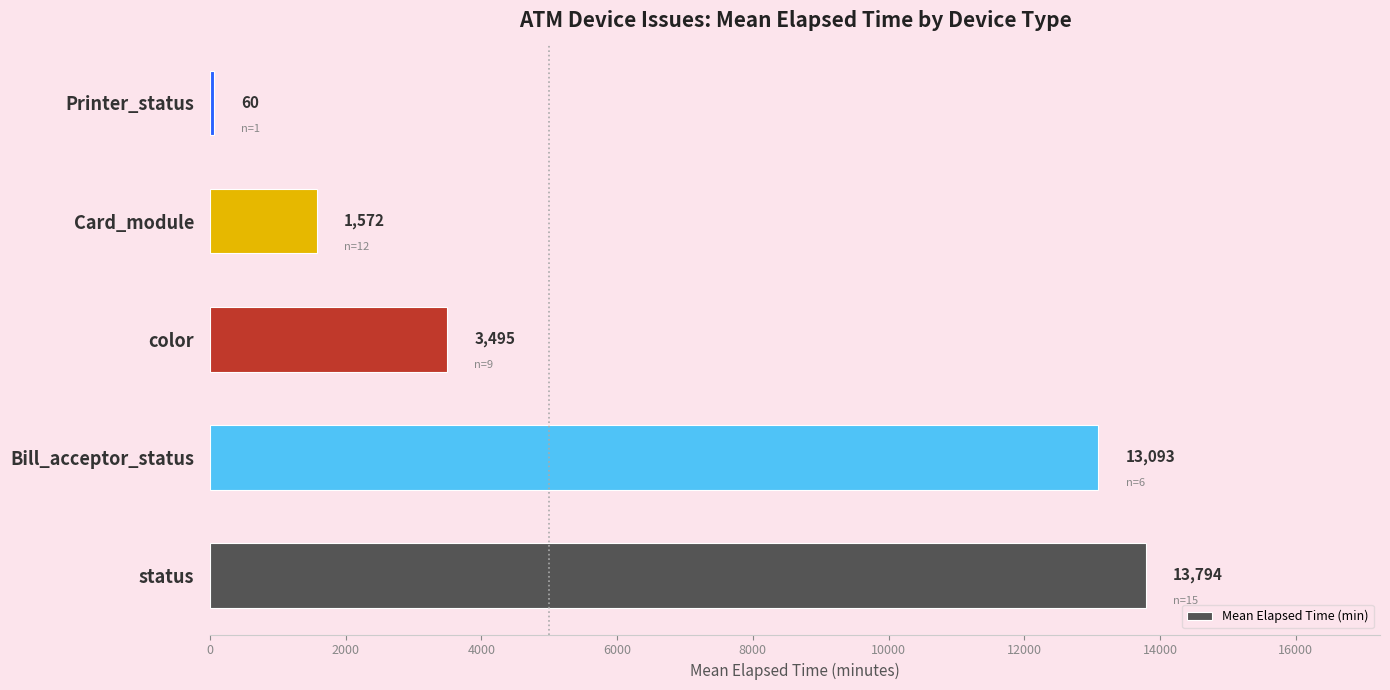

Count the number of categories in the chart.

5